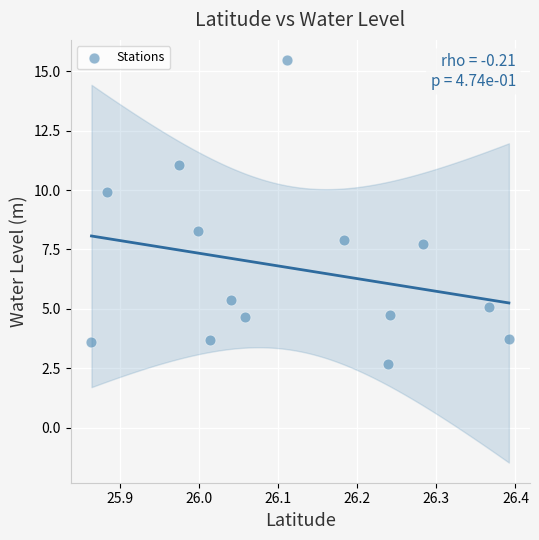

What Y value in the scatter plot is closest to 9?

8.3